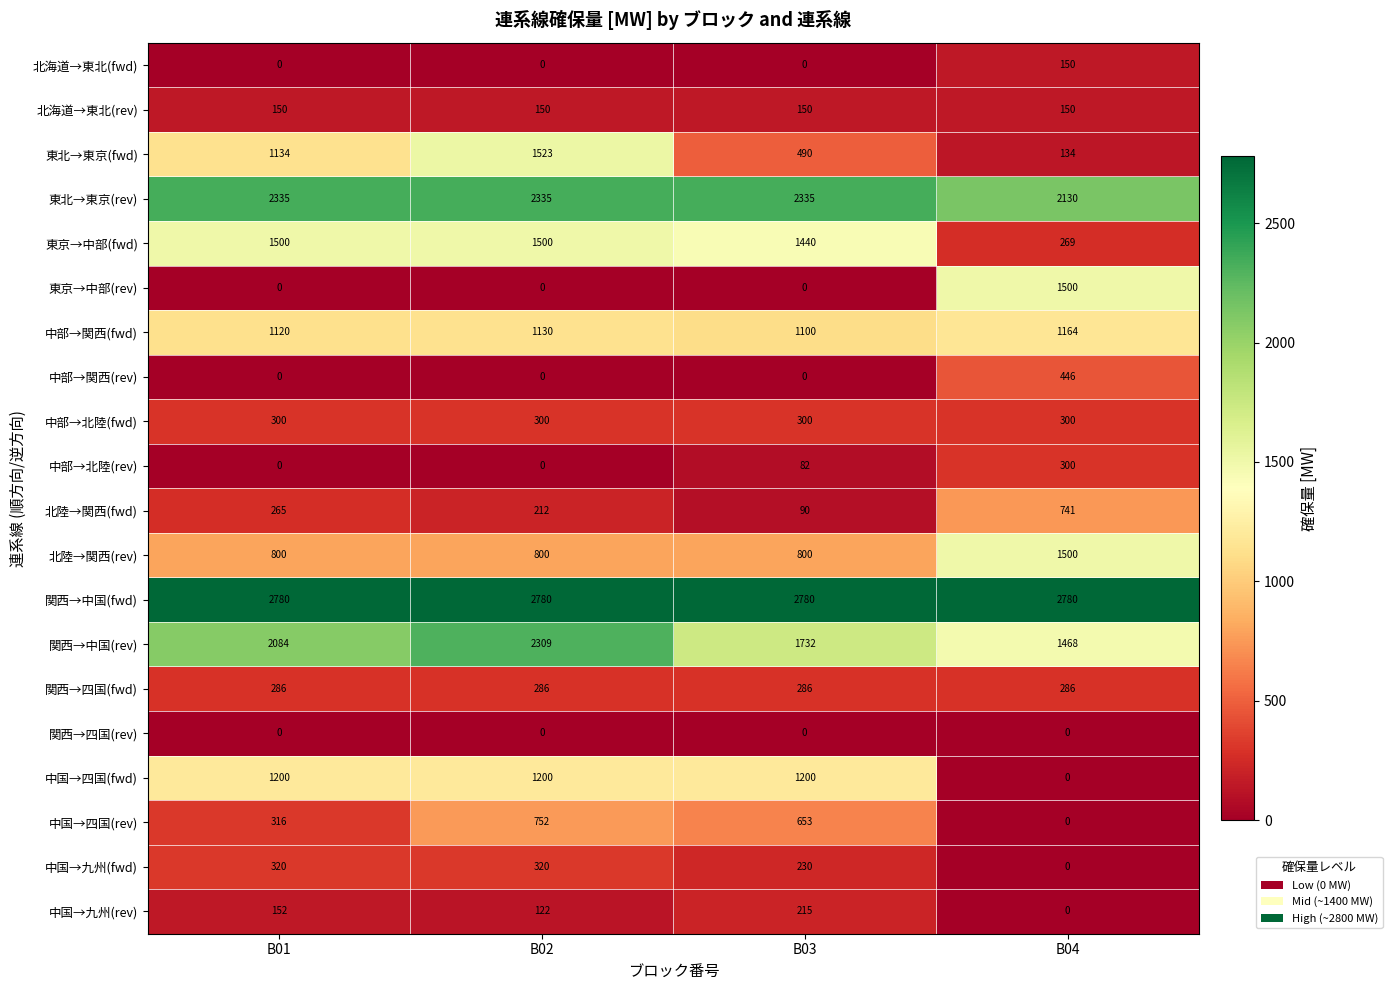

What is the difference between the second highest and minimum values in the 中国→四国(rev) series?

653